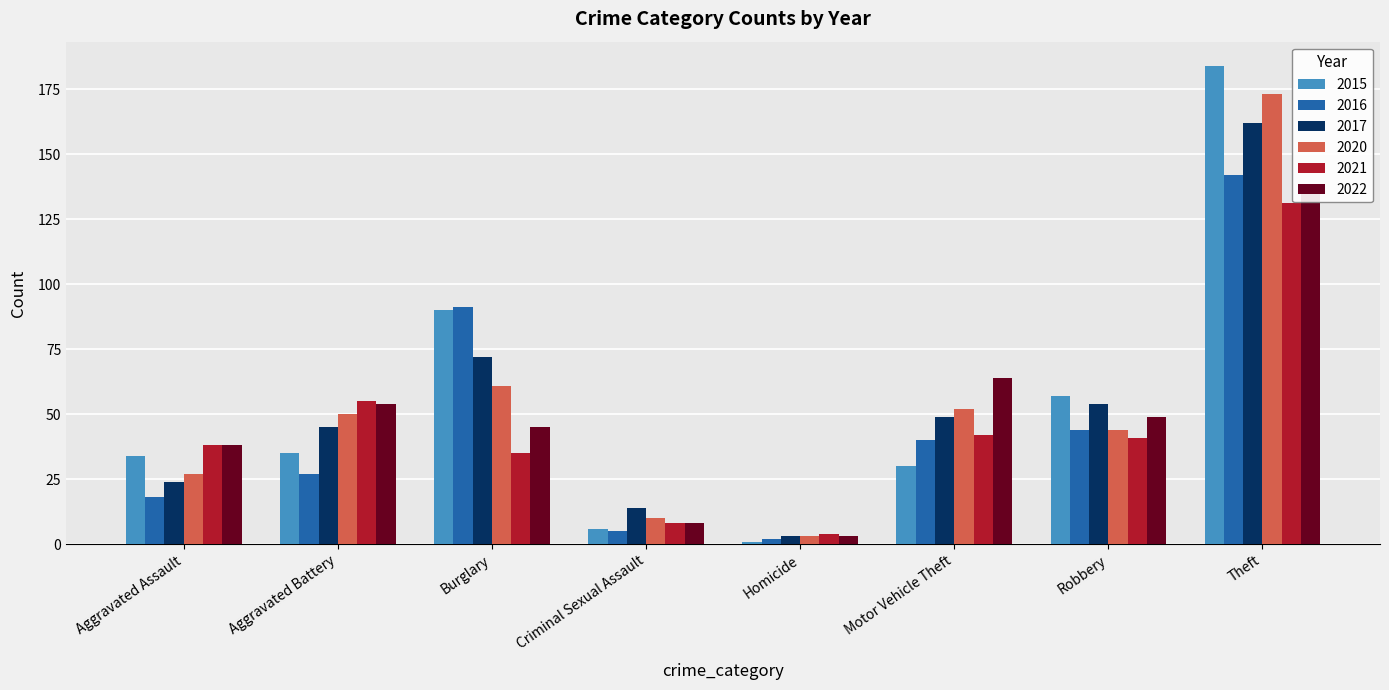

How many values in the 2020 series exceed 50?

3